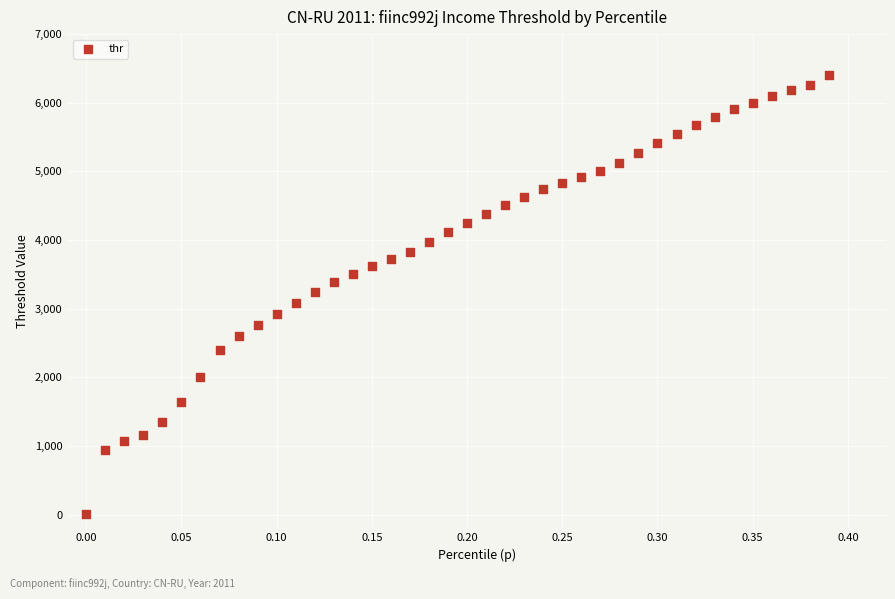

What is the range of Y values (max minus min)?

6390.0